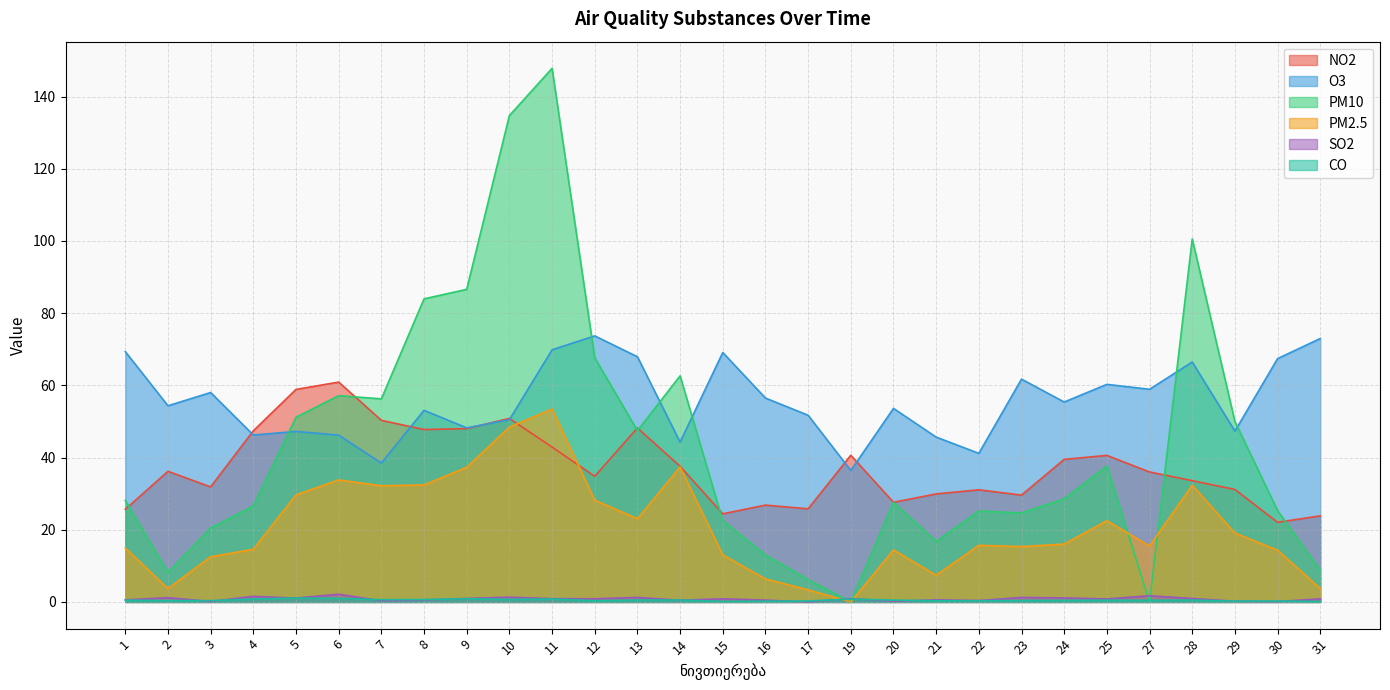

What is the sum of the NO2 values at 20 and 30?

49.7